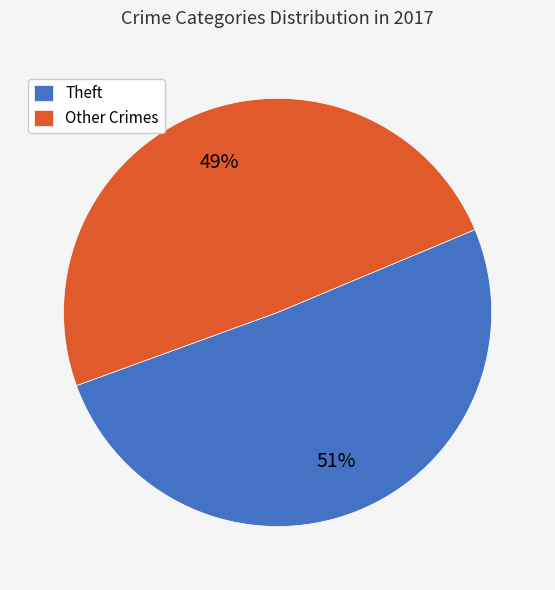

Which slice is the largest?

Theft